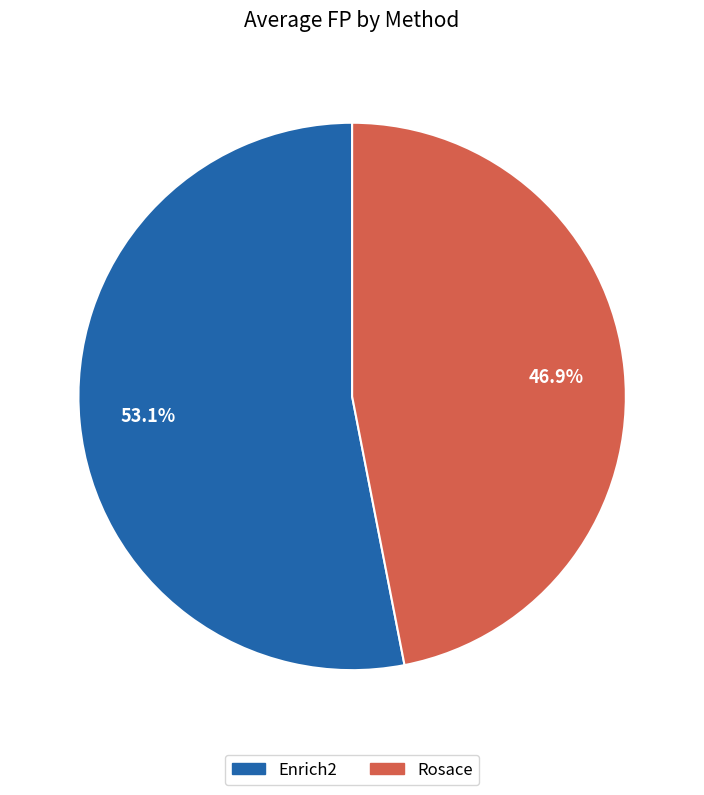

How much of the chart is everything except Enrich2?

46.9%